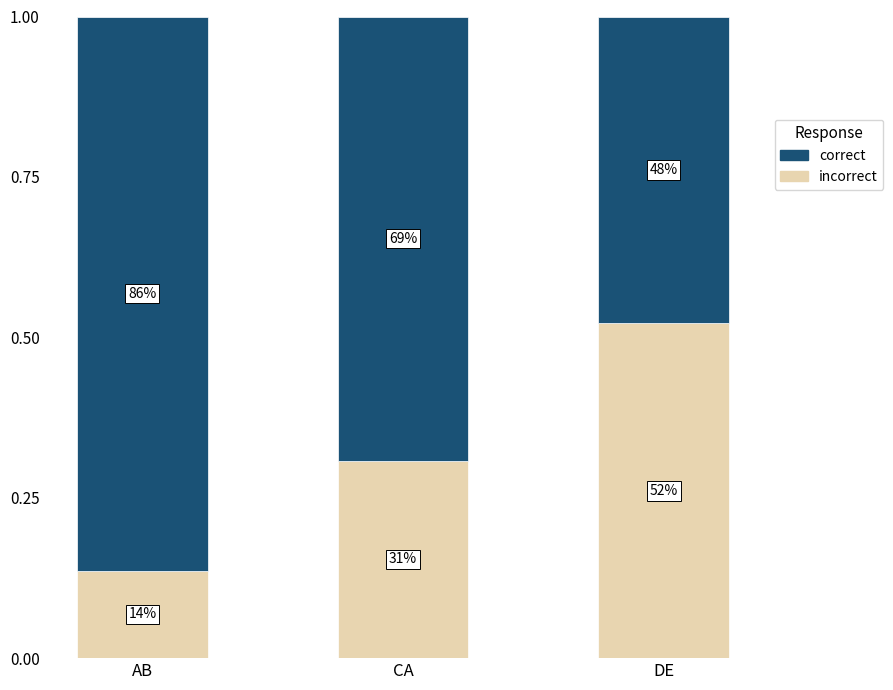

Are the bars grouped side by side (vs. stacked)?

No